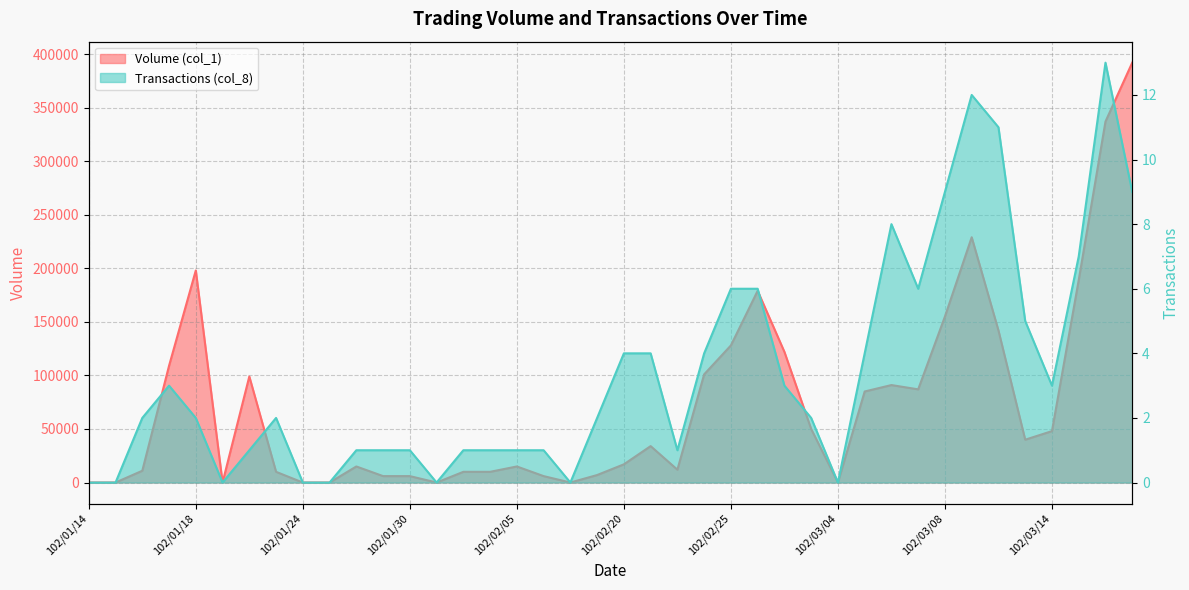

What is the difference between the Transactions (col_8) values at 102/03/01 and 102/03/18?

11